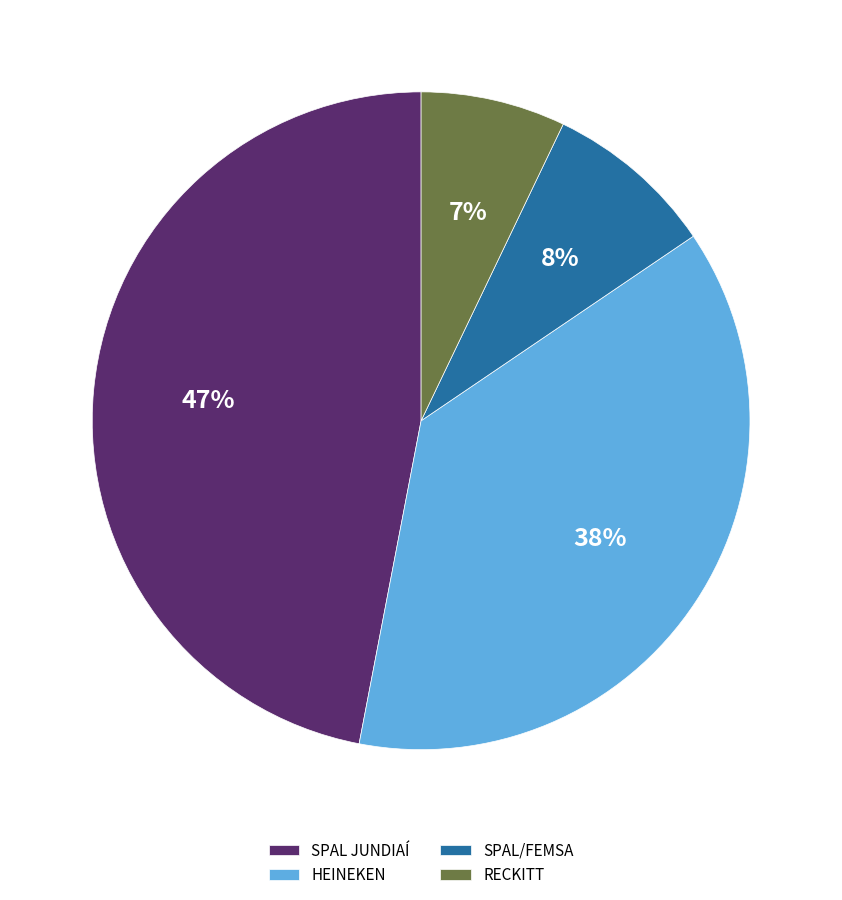

Do SPAL JUNDIAÍ and RECKITT together represent more than half of the pie?

Yes